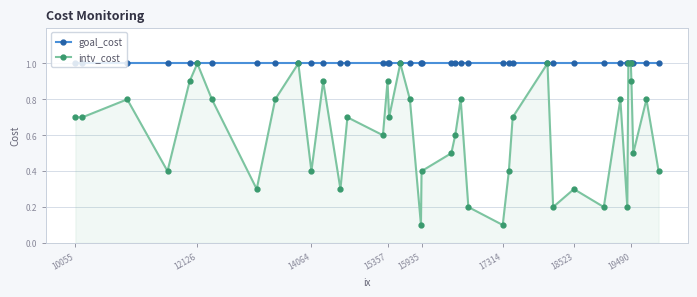

Which series has the widest spread of values?

intv_cost